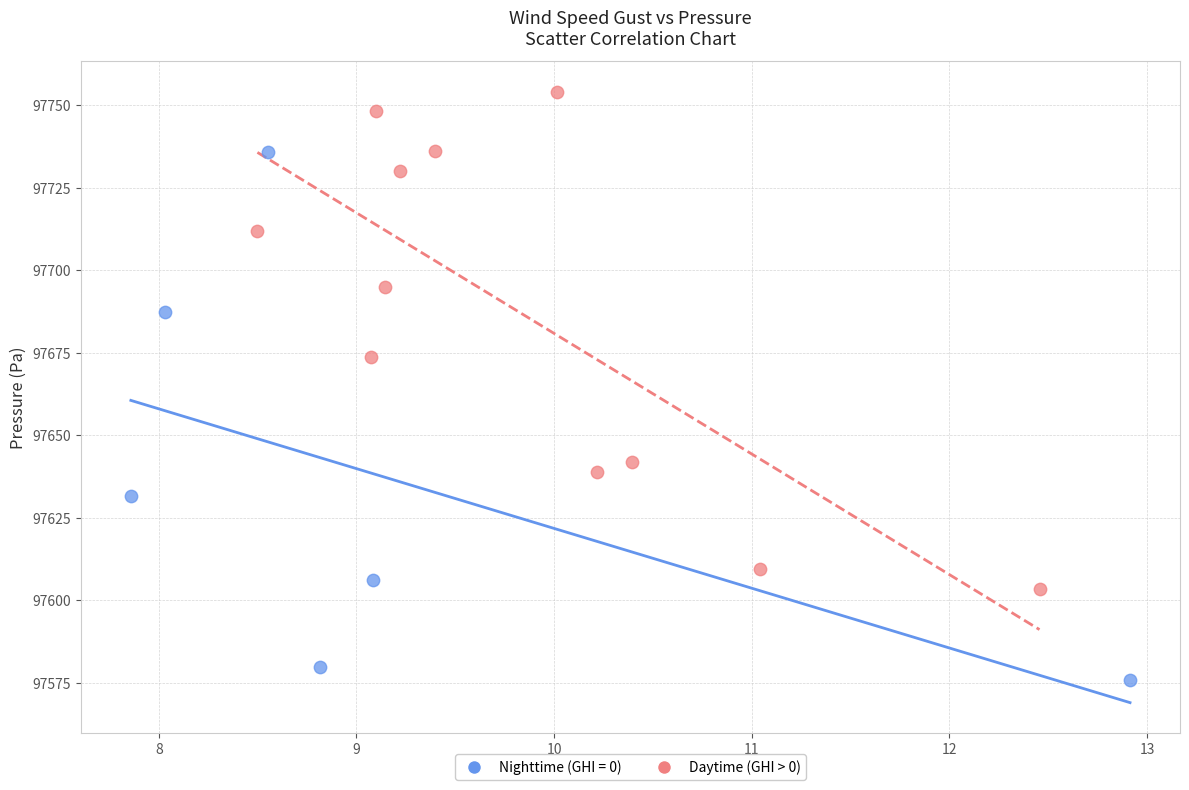

Which series reaches the minimum Y coordinate?

Nighttime (GHI = 0)